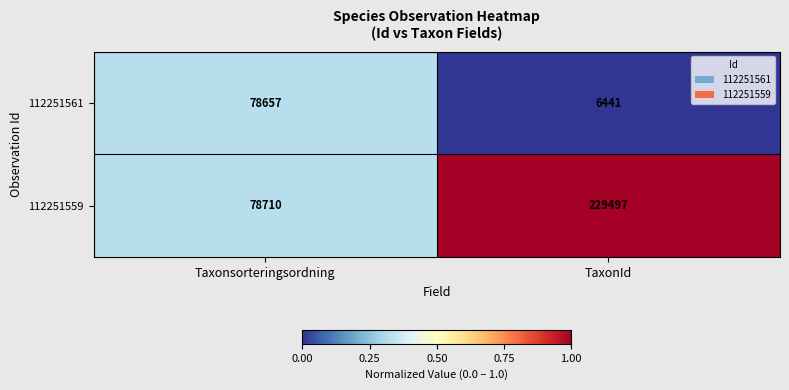

What is the sum of the 112251559 values at Taxonsorteringsordning and TaxonId?

308207